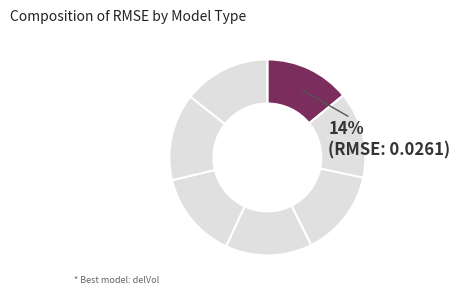

How many slices are in this pie chart?

7